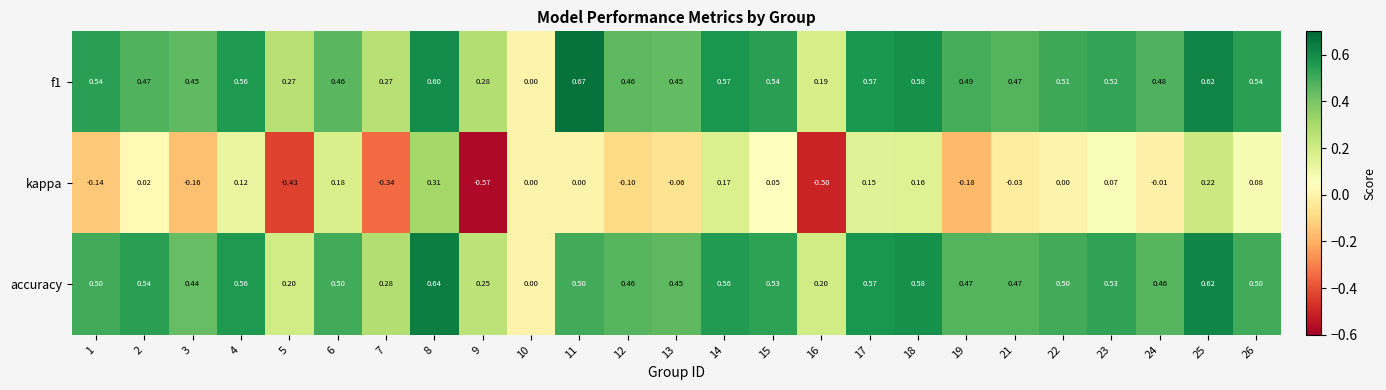

Rank the series at 23 from lowest to highest value.

kappa, f1, accuracy